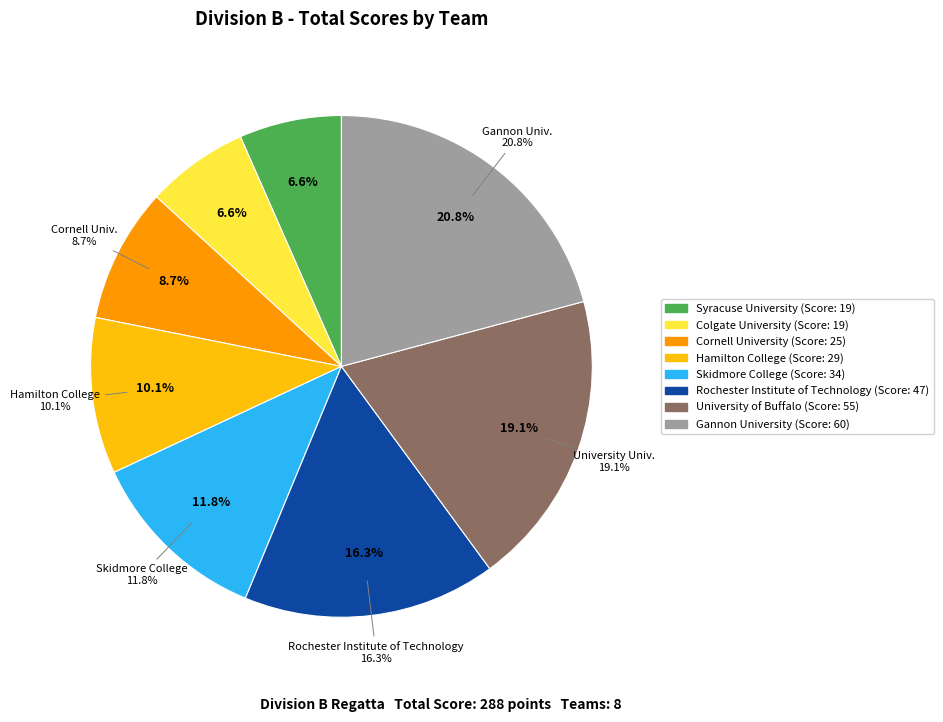

Does any single category account for the majority?

No